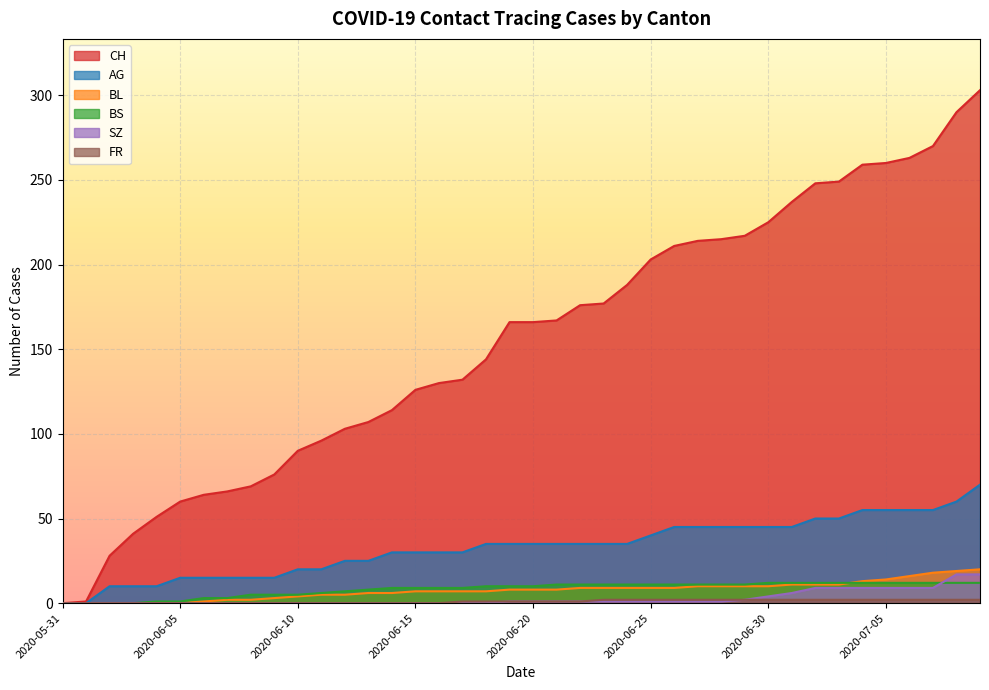

What is the label of the 10th point from the right?

2020-06-30